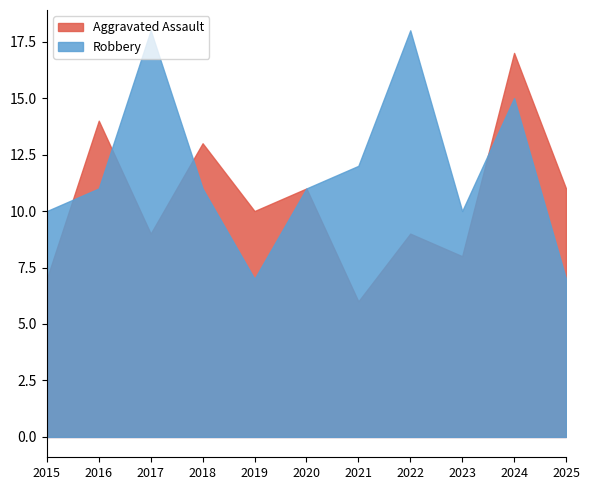

Where is the first local minimum for Robbery?

2019